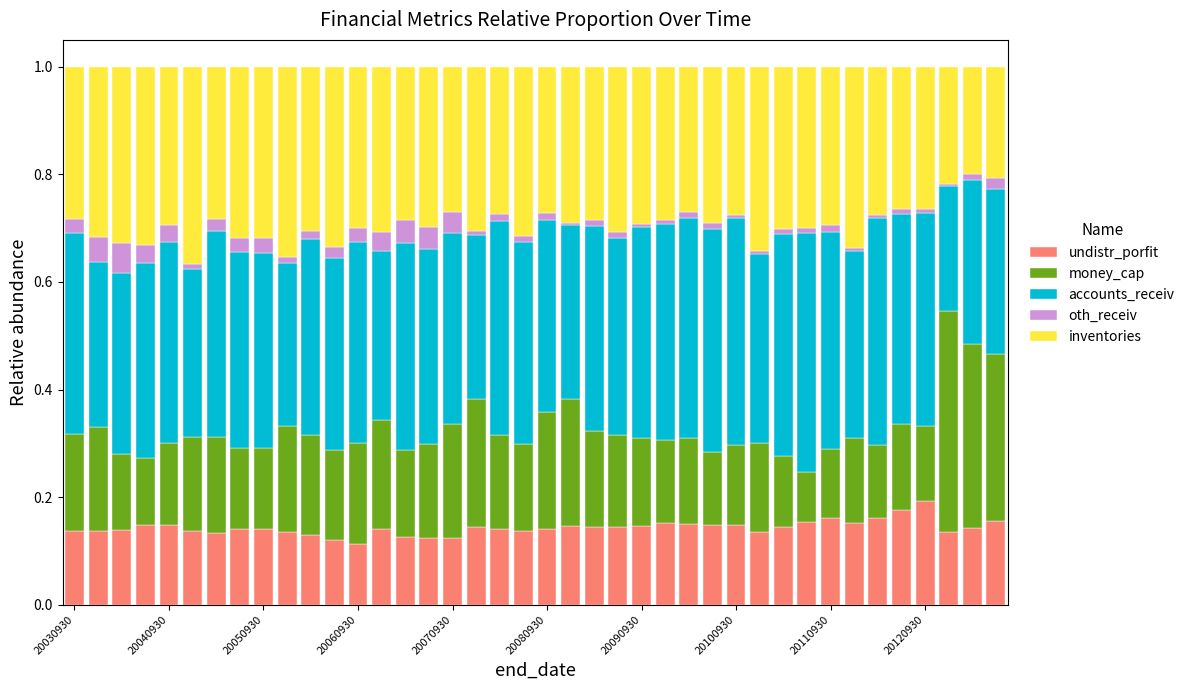

Which series has the widest spread of values?

money_cap